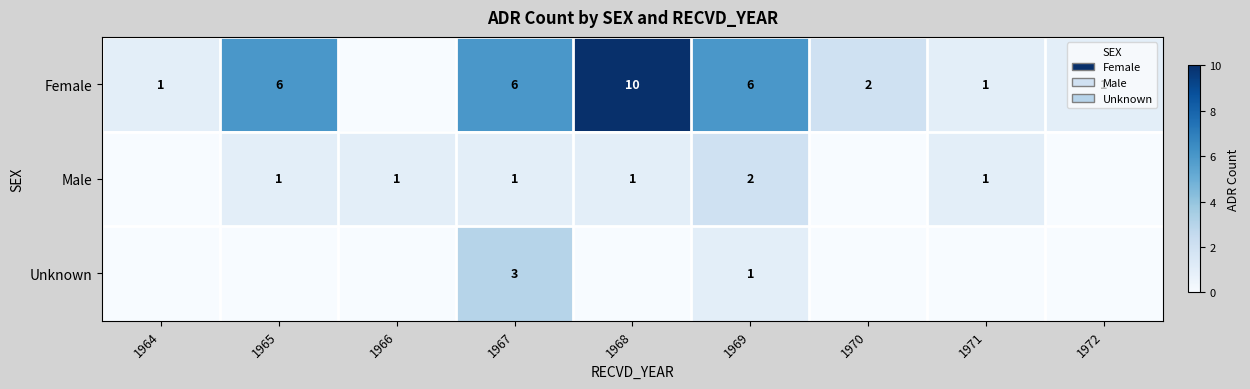

Between 1965 and 1969, which is larger?

1965